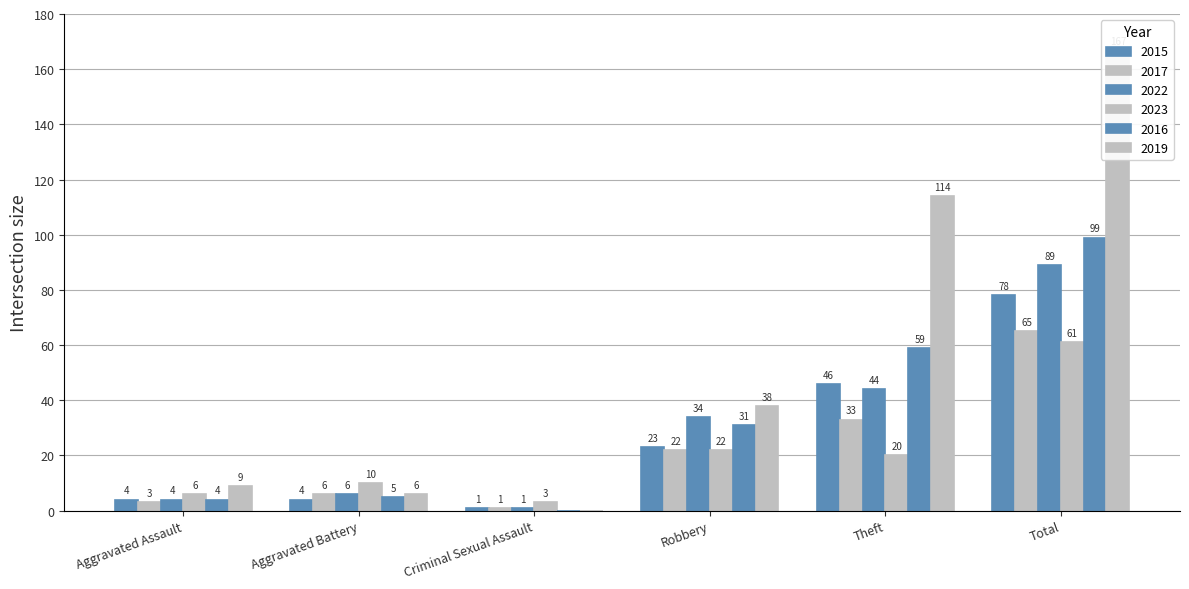

Reading left to right, transcribe all the data shown in this chart.

2015: Aggravated Assault=4	Aggravated Battery=4	Criminal Sexual Assault=1	Robbery=23	Theft=46	Total=78
2017: Aggravated Assault=3	Aggravated Battery=6	Criminal Sexual Assault=1	Robbery=22	Theft=33	Total=65
2022: Aggravated Assault=4	Aggravated Battery=6	Criminal Sexual Assault=1	Robbery=34	Theft=44	Total=89
2023: Aggravated Assault=6	Aggravated Battery=10	Criminal Sexual Assault=3	Robbery=22	Theft=20	Total=61
2016: Aggravated Assault=4	Aggravated Battery=5	Criminal Sexual Assault=0	Robbery=31	Theft=59	Total=99
2019: Aggravated Assault=9	Aggravated Battery=6	Criminal Sexual Assault=0	Robbery=38	Theft=114	Total=167